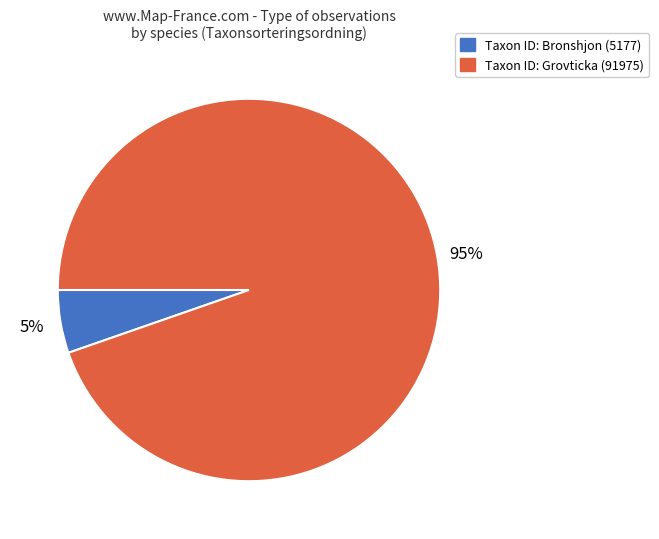

Count the number of slices in the pie.

2